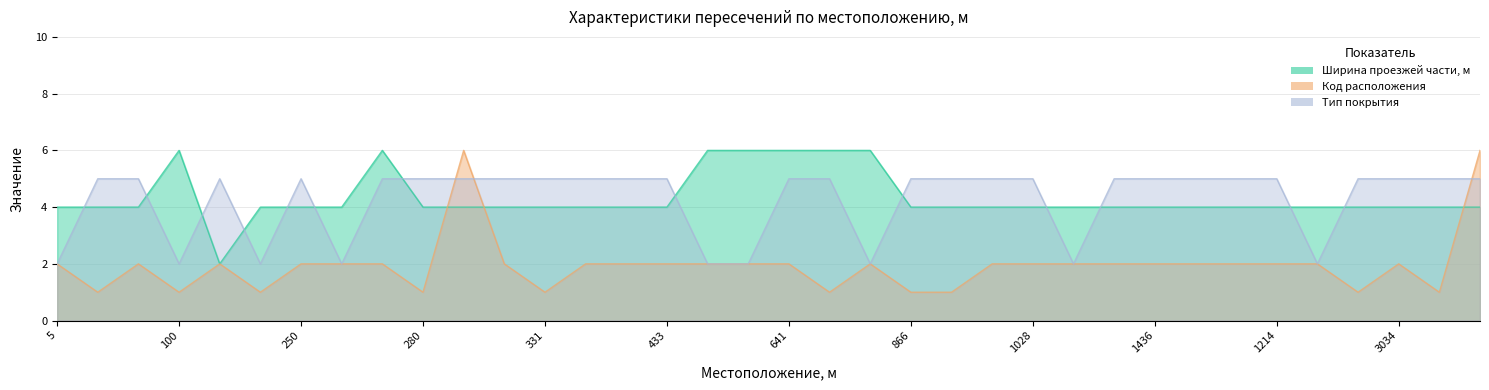

How many data points in Код расположения are less than 2?

10